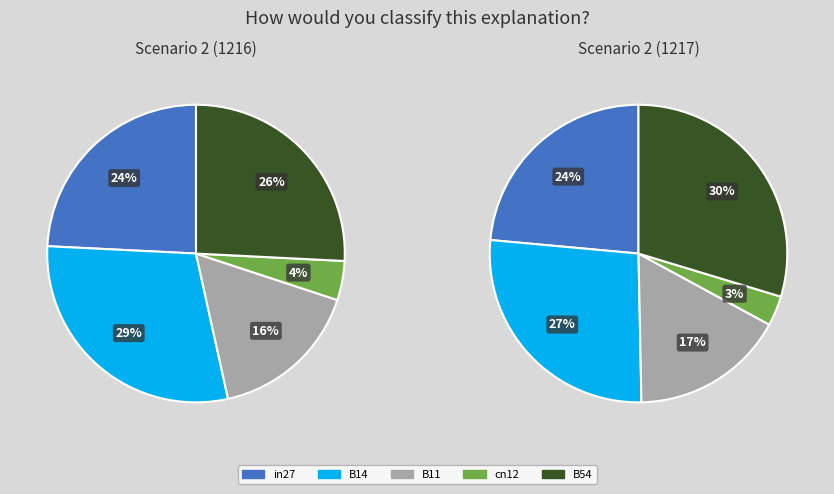

Which category has the smallest portion of the pie?

cn12